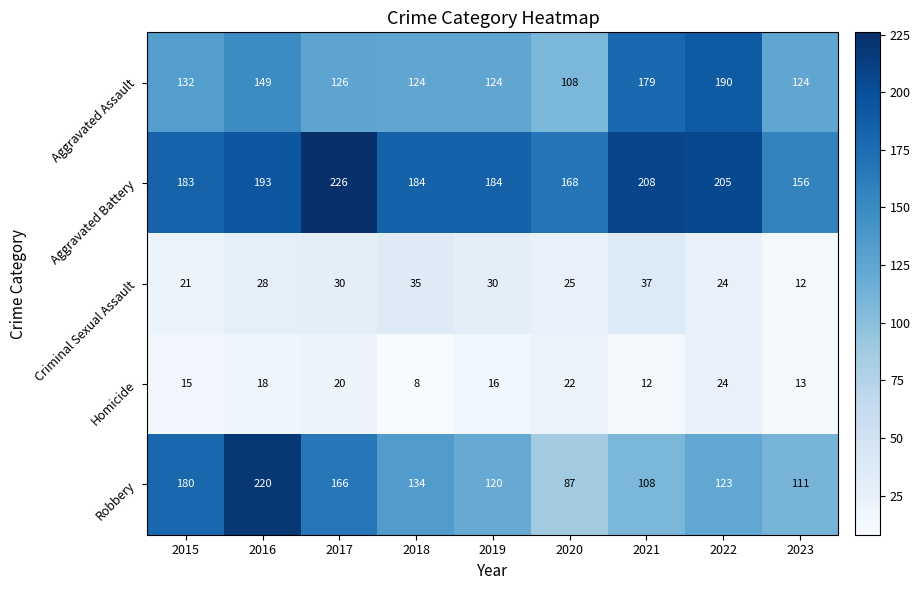

List the series in order of their peak value, lowest first.

Homicide, Criminal Sexual Assault, Aggravated Assault, Robbery, Aggravated Battery